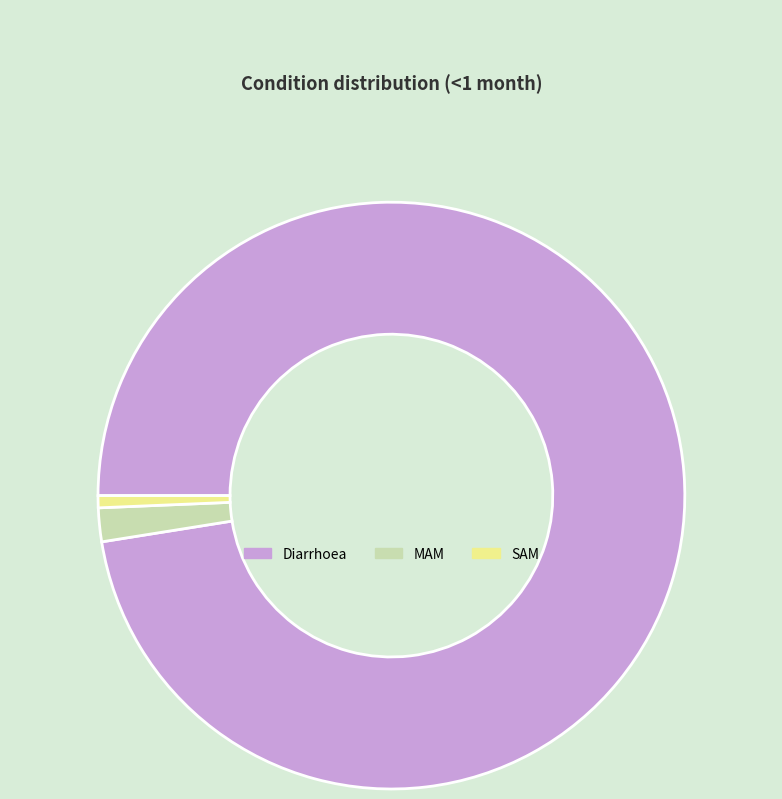

Which category has the biggest portion of the pie?

Diarrhoea